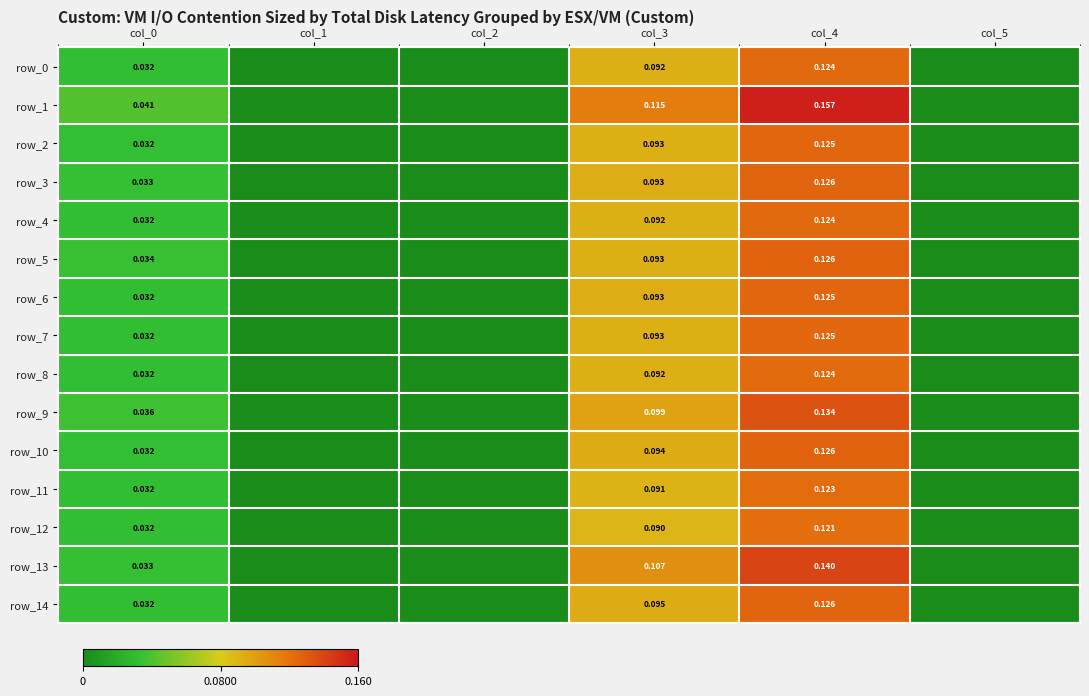

True or false: row_3 has a value of -0.0 at col_2.

False